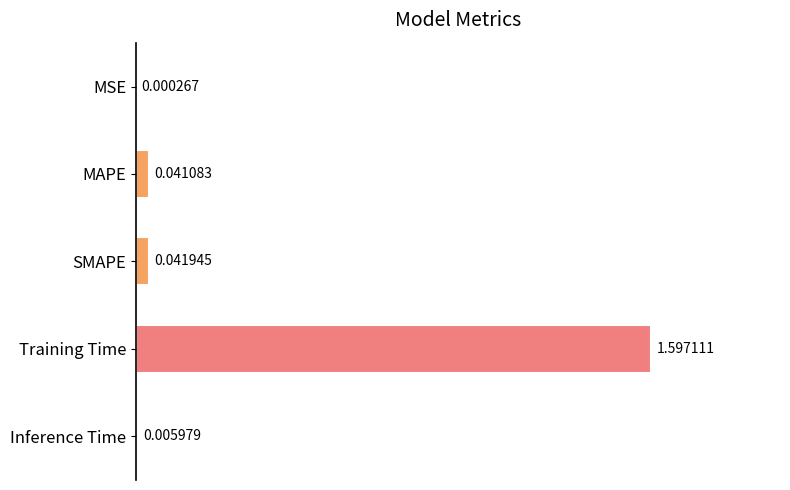

What is the sum of all values?

1.7